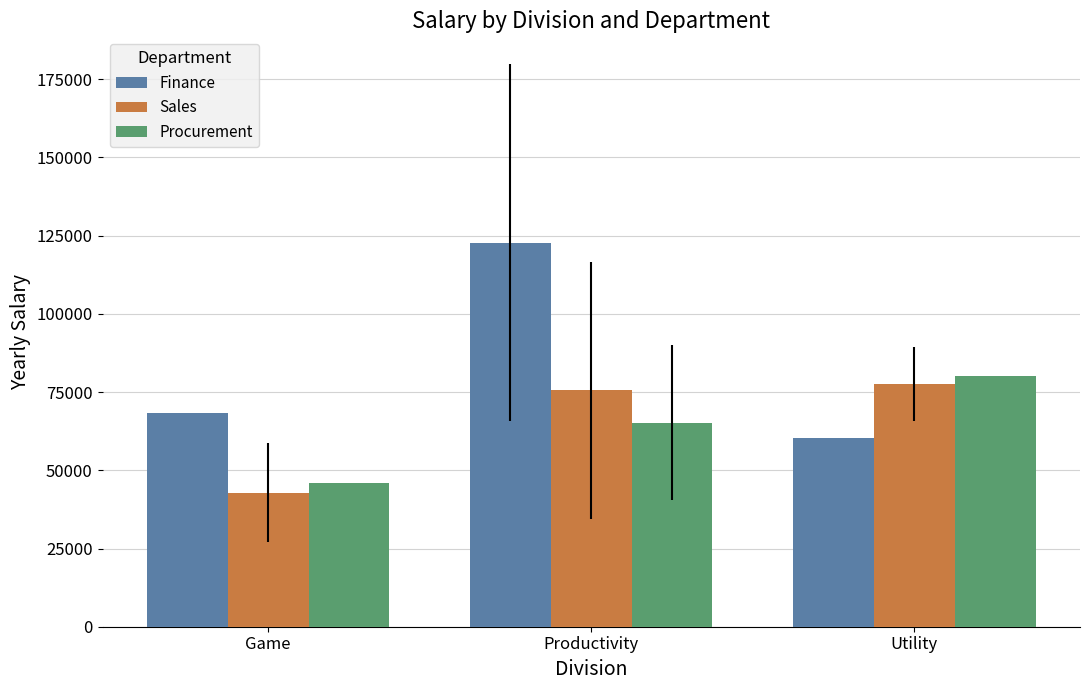

What is the smallest value displayed?

42883.0